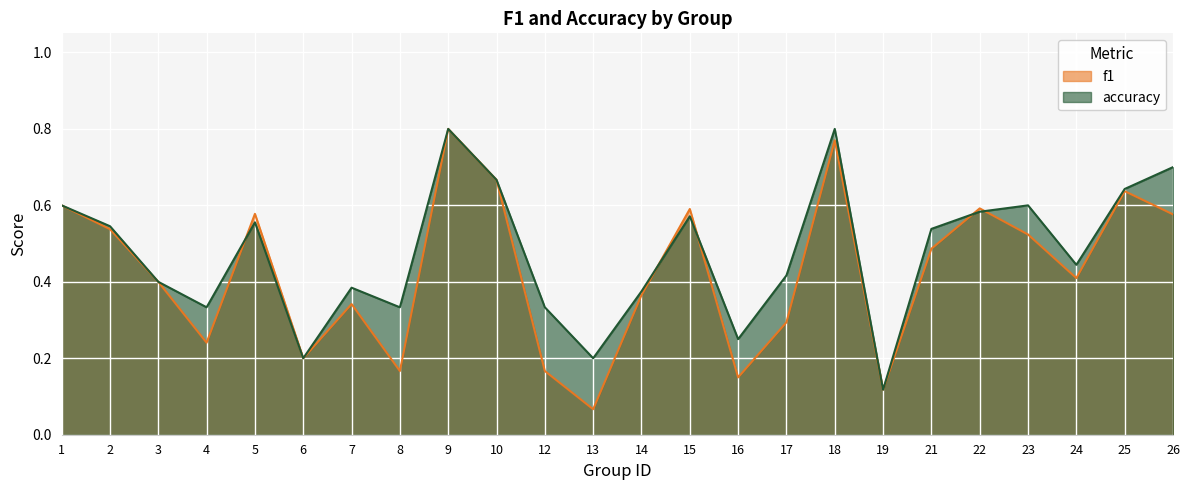

What is the value of the f1 point at the 9th from the left?

0.8